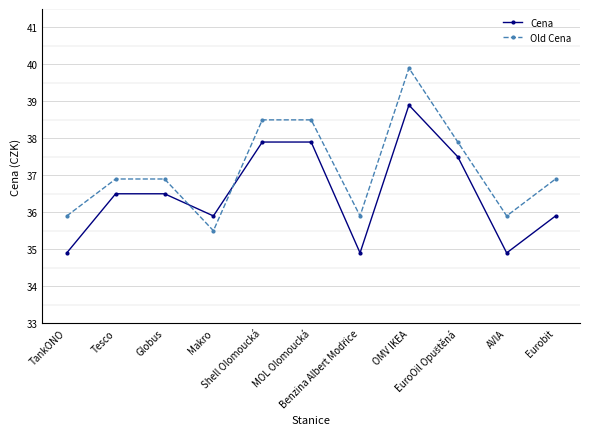

At which category is the sum across all series the highest?

OMV IKEA